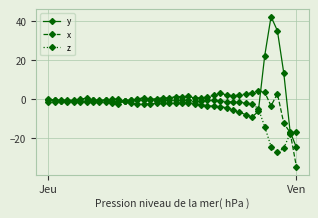

What is the minimum value shown in the chart?

-34.7